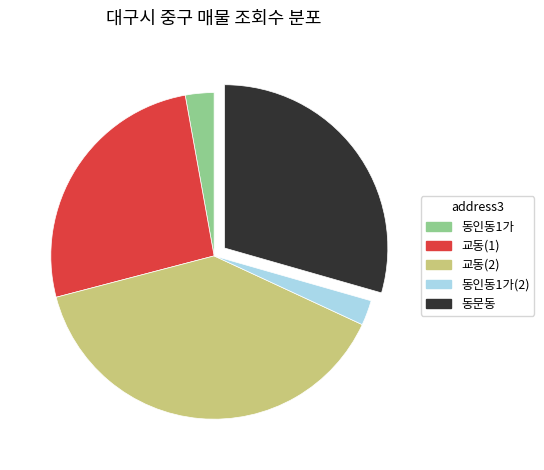

Is there a majority slice in this chart?

No